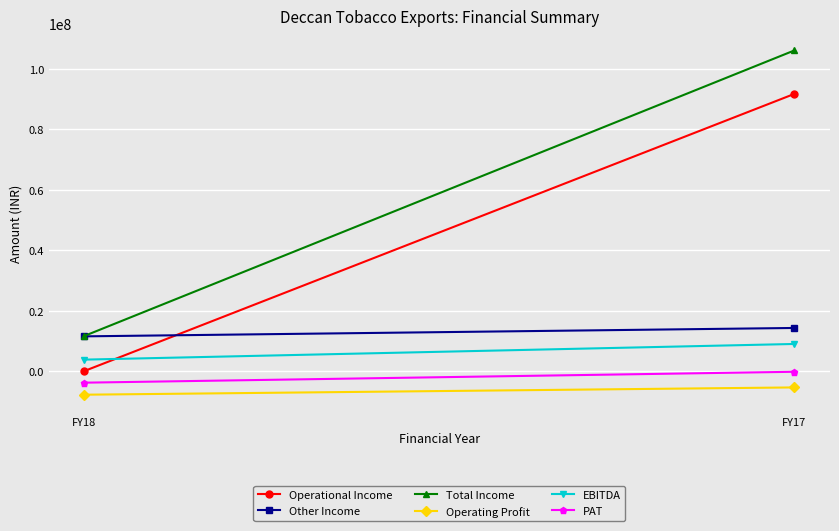

Read the PAT value at FY17, to the nearest 100.

-114400